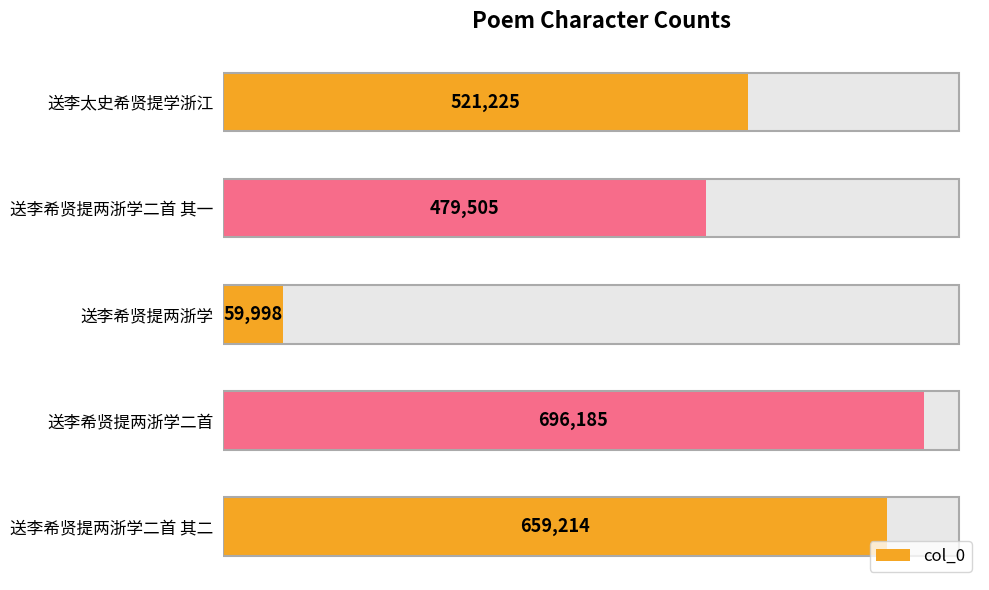

How many bars are there in total?

5